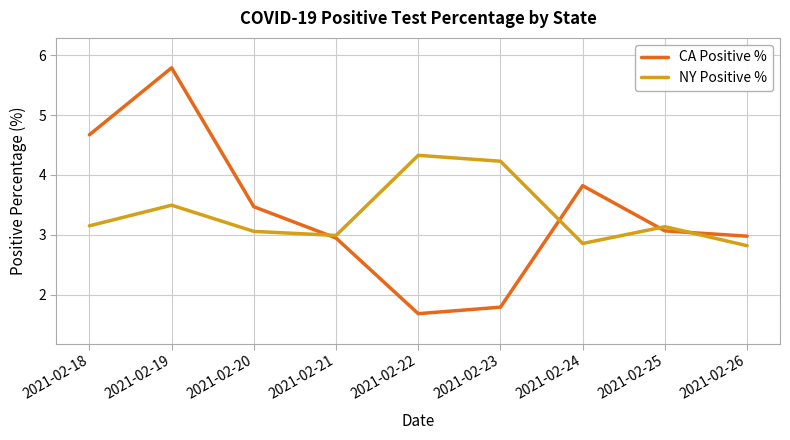

True or false: CA Positive % has a value of 0.9 at 2021-02-25.

False